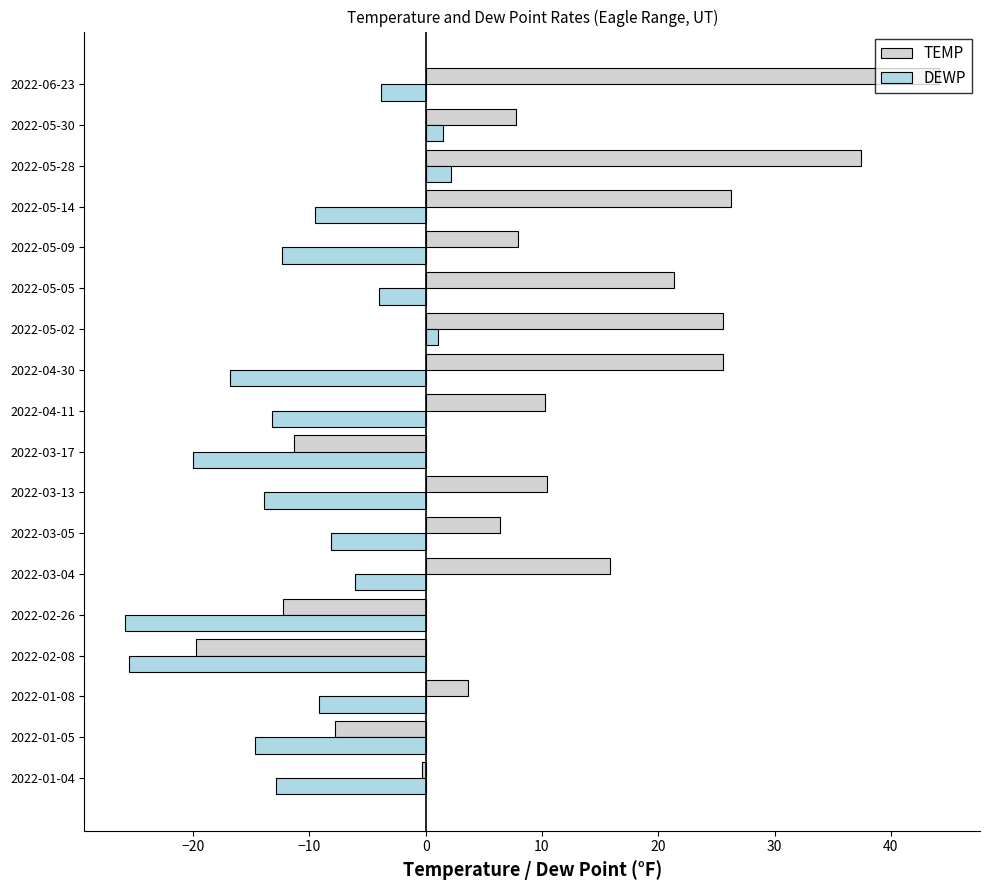

True or false: DEWP has a value of -13.9 at 2022-03-13.

True